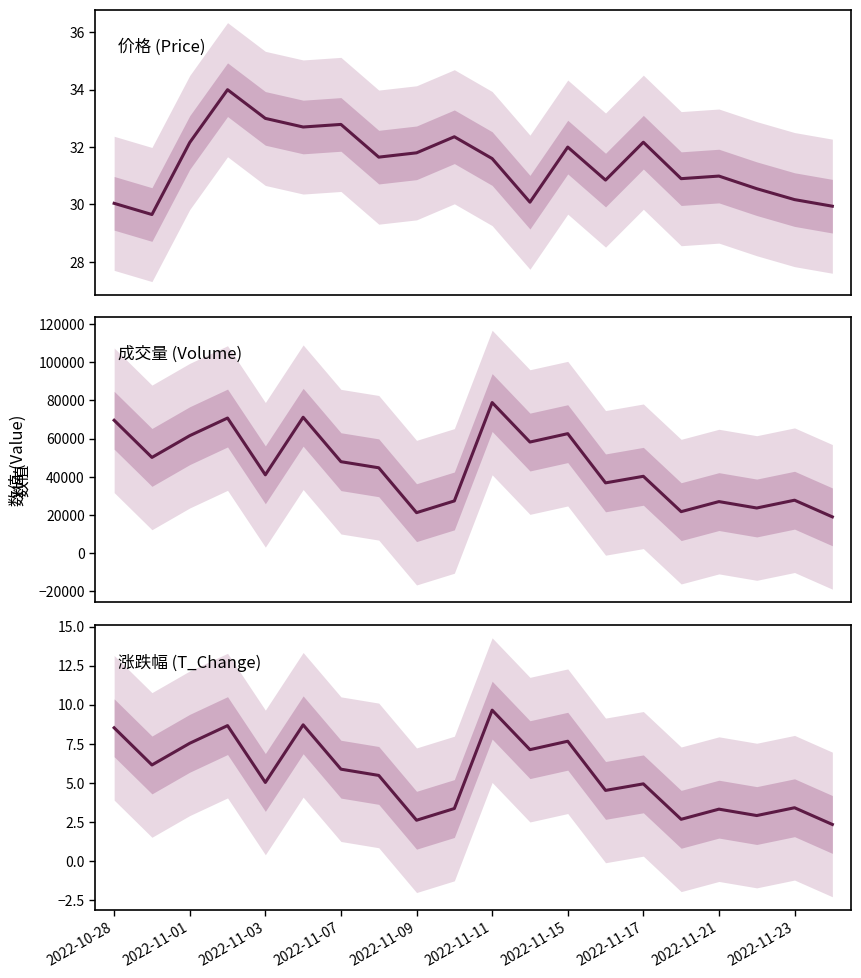

Rank the series by their maximum value, from lowest to highest.

t_change, price, volume